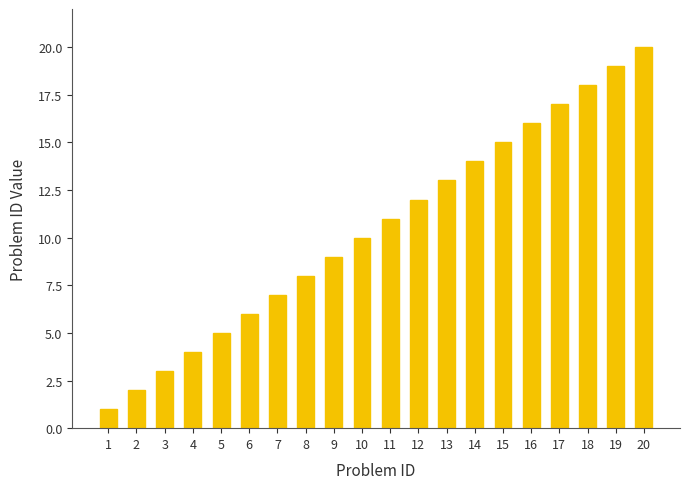

Reading right to left, transcribe all the data shown in this chart.

20	19	18	17	16	15	14	13	12	11	10	9	8	7	6	5	4	3	2	1